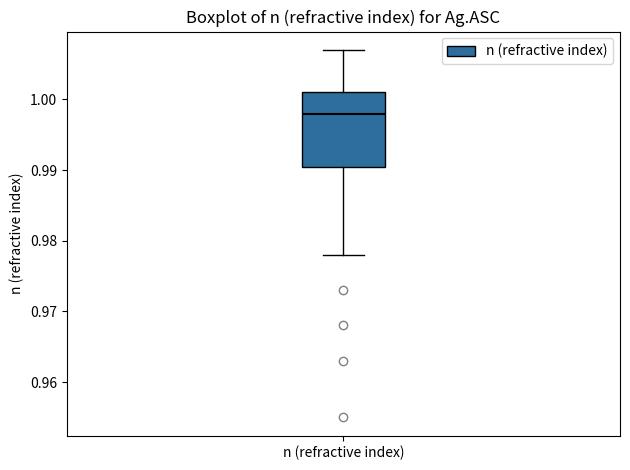

Transcribe this box plot: give where the median line is, the range the box spans, and where the two whiskers end, as read against the y-axis. The values are not printed on the chart, so give them approximately, as read against the axis.

median 0.998, box 0.991 to 1.001, whiskers 0.978 to 1.007